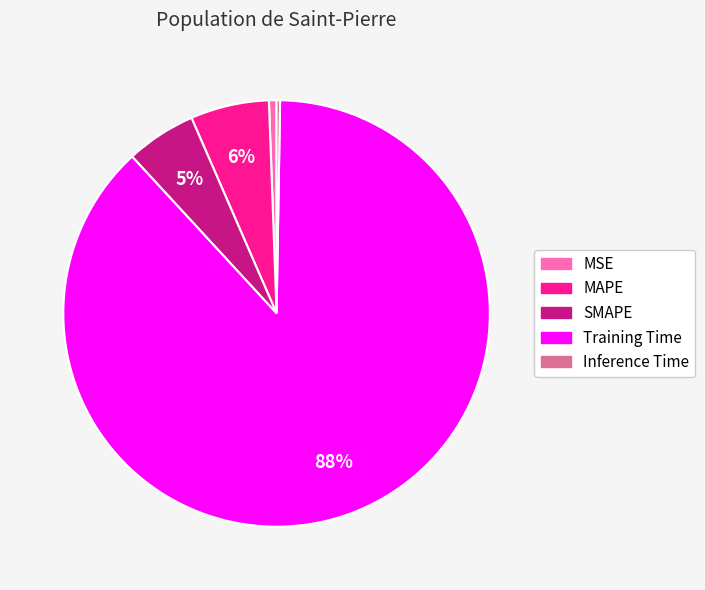

Between SMAPE and MSE, which is larger?

SMAPE